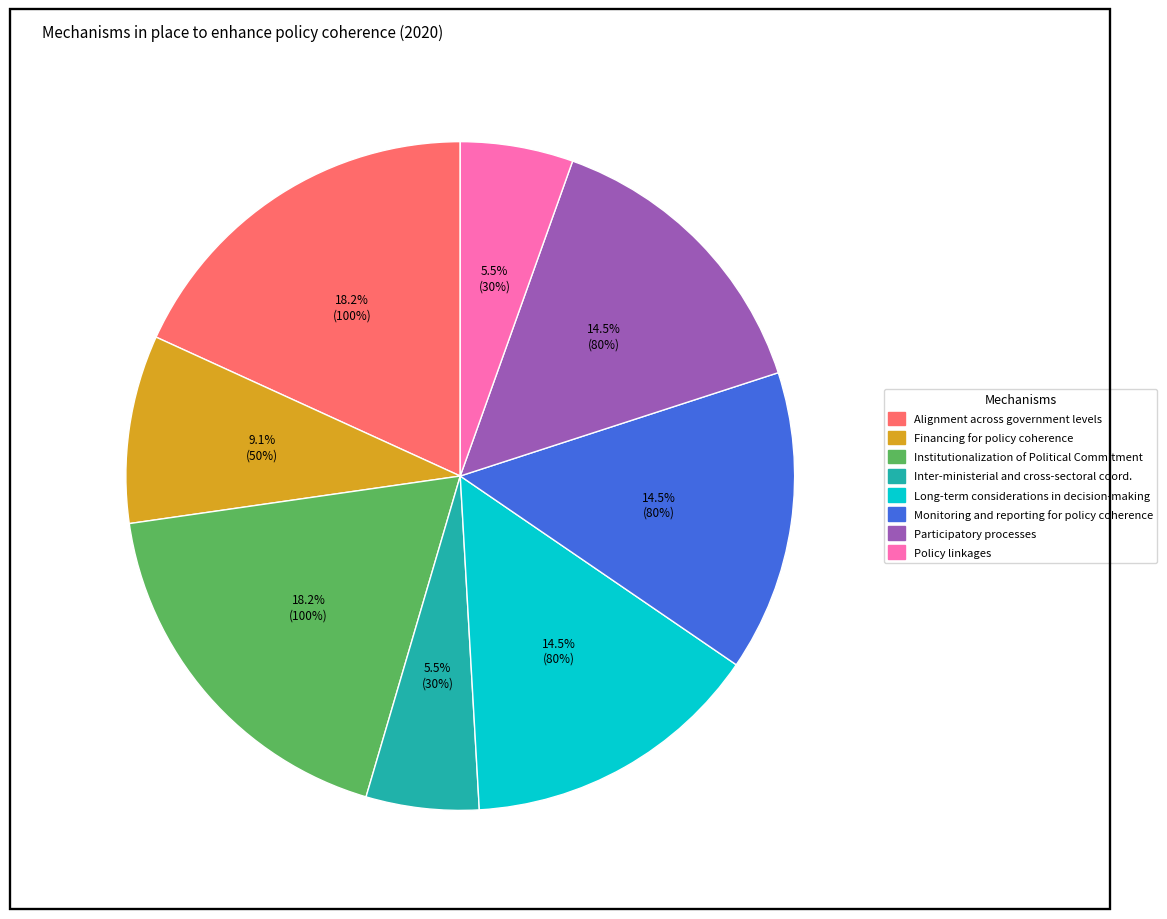

True or false: Financing for policy coherence accounts for 9% of the total.

True